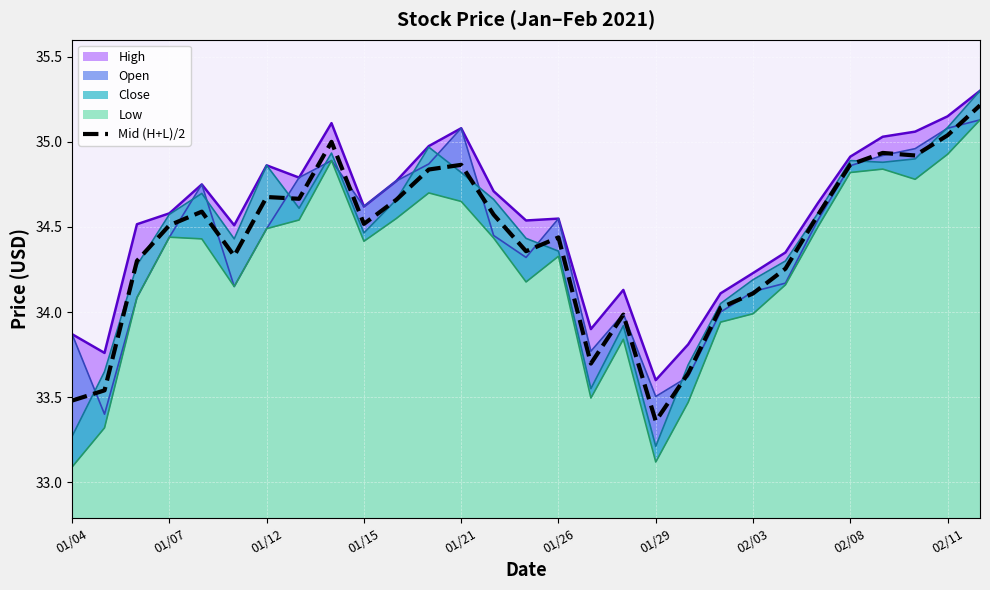

The Mid (H+L)/2 series shows 9.1 at 01/26. True or false?

False